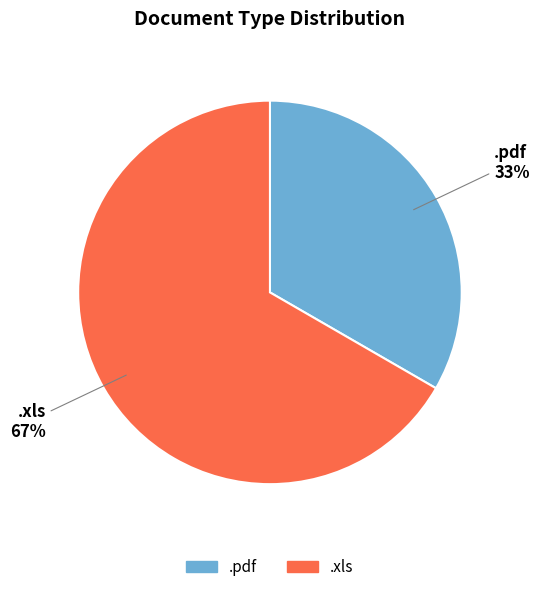

Which has a higher value, .xls or .pdf?

.xls